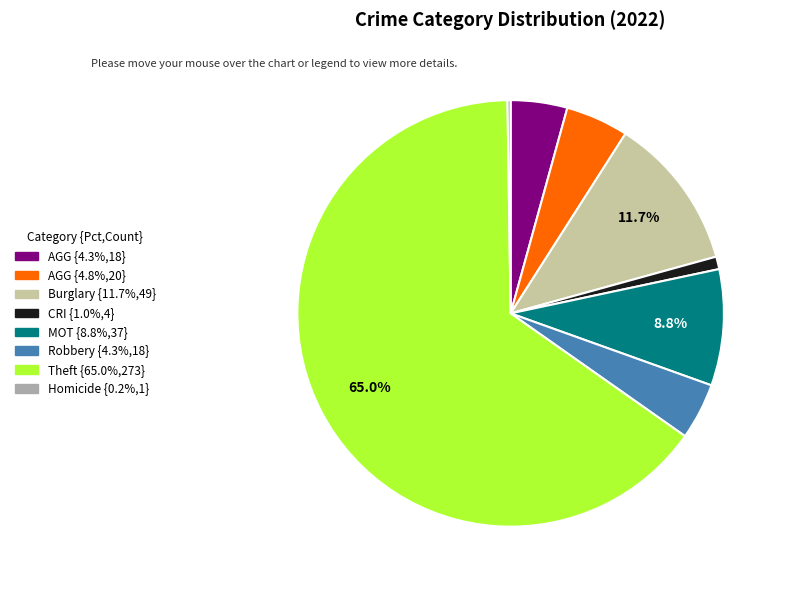

Does any single category account for the majority?

Yes